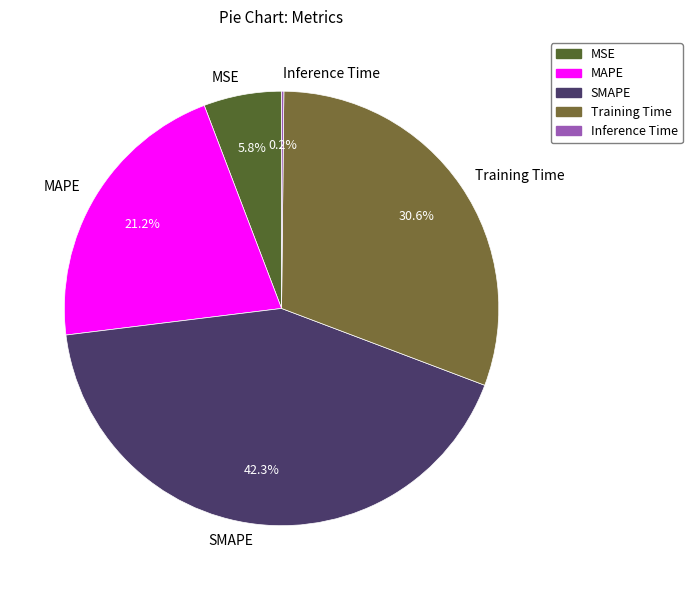

To the nearest percent, what is the difference between the largest and smallest slice percentages?

42%